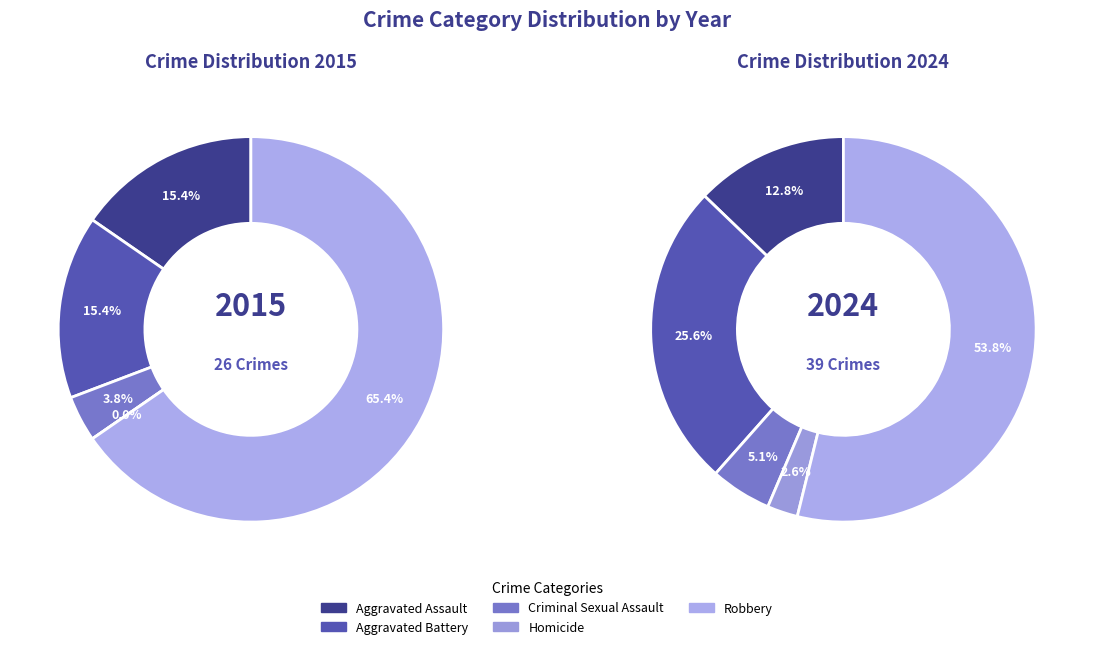

What portion of the pie excludes 2?

94.9%